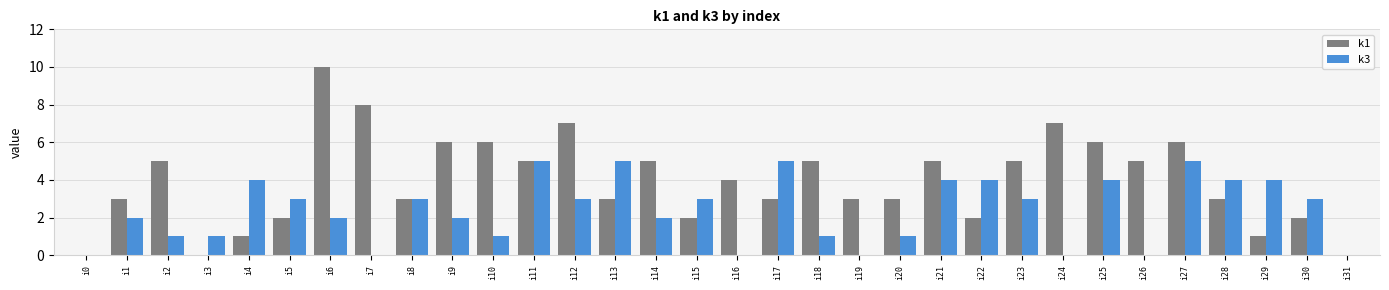

Reading right to left, extract all data points from this chart.

k1: i31=0	i30=2	i29=1	i28=3	i27=6	i26=5	i25=6	i24=7	i23=5	i22=2	i21=5	i20=3	i19=3	i18=5	i17=3	i16=4	i15=2	i14=5	i13=3	i12=7	i11=5	i10=6	i9=6	i8=3	i7=8	i6=10	i5=2	i4=1	i3=0	i2=5	i1=3	i0=0
k3: i31=0	i30=3	i29=4	i28=4	i27=5	i26=0	i25=4	i24=0	i23=3	i22=4	i21=4	i20=1	i19=0	i18=1	i17=5	i16=0	i15=3	i14=2	i13=5	i12=3	i11=5	i10=1	i9=2	i8=3	i7=0	i6=2	i5=3	i4=4	i3=1	i2=1	i1=2	i0=0